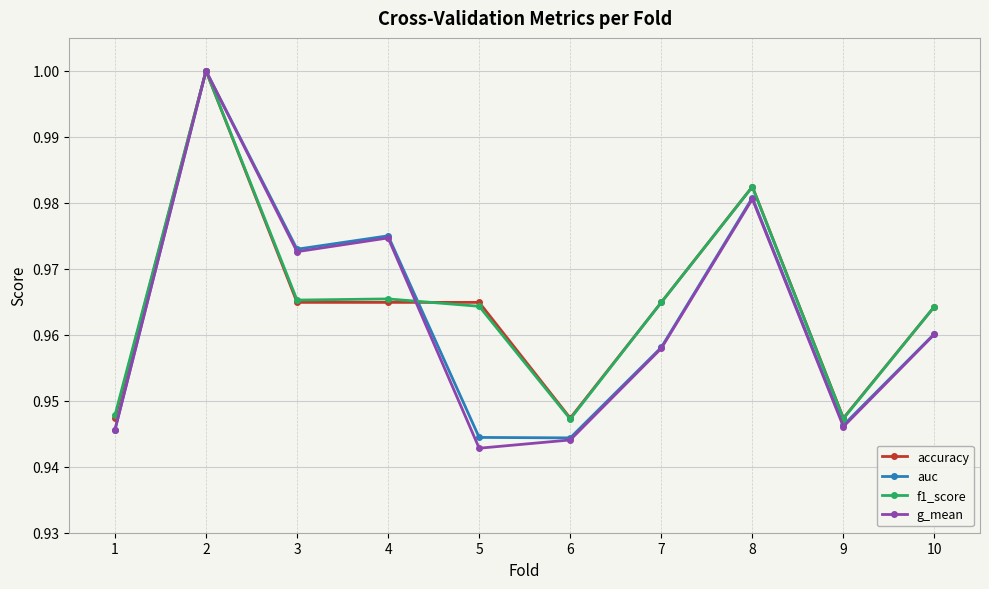

In g_mean, how many points are lower than both neighbors (excluding endpoints)?

3